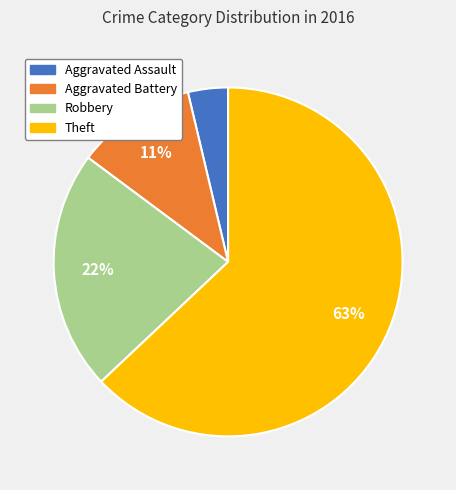

Which category has the smallest portion of the pie?

Aggravated Assault